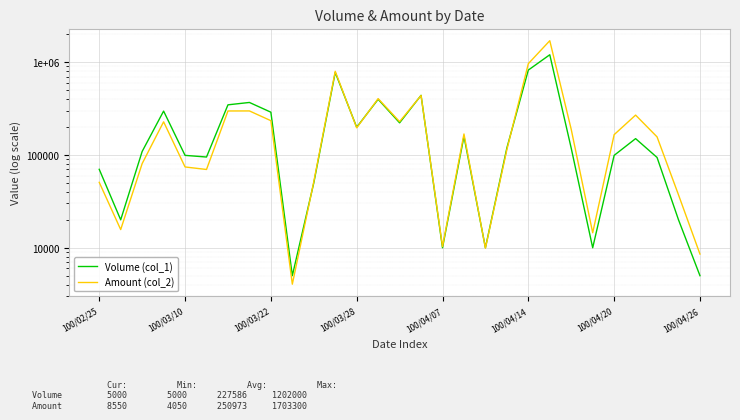

What is the highest value of the Amount (col_2) series?

1703300